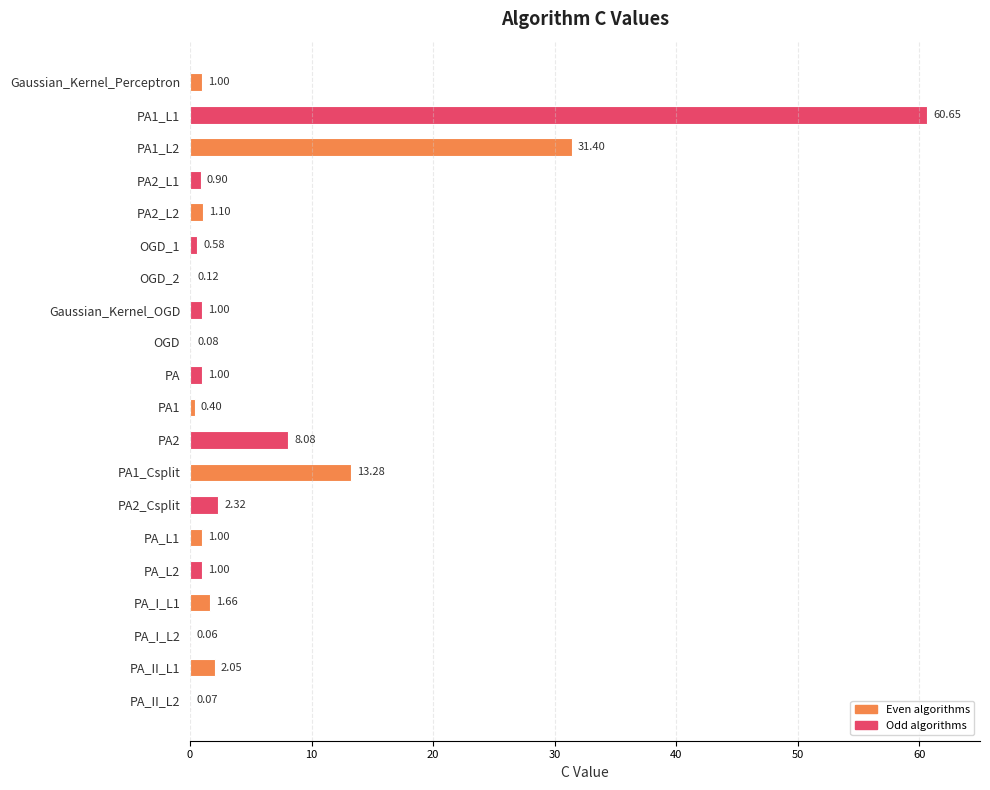

What is the change in value from PA_L2 to PA_II_L2?

-0.9